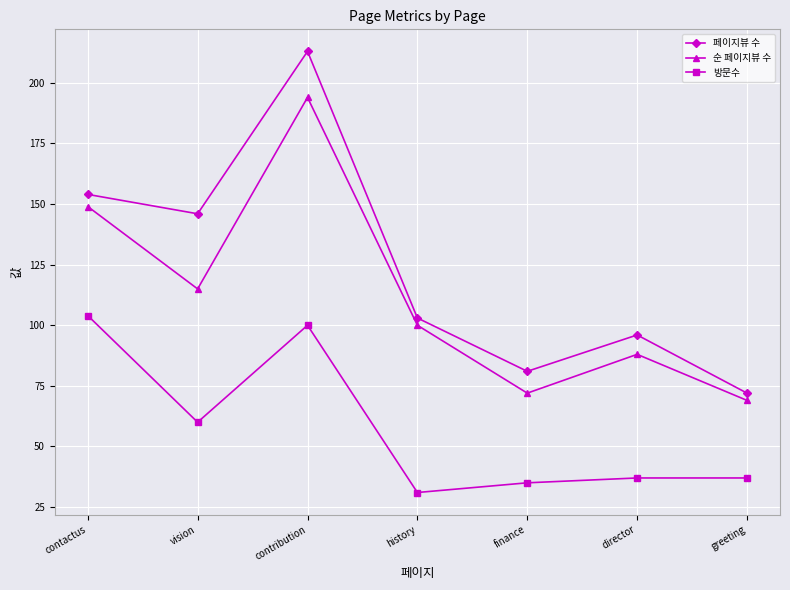

Which series has the widest spread of values?

페이지뷰 수